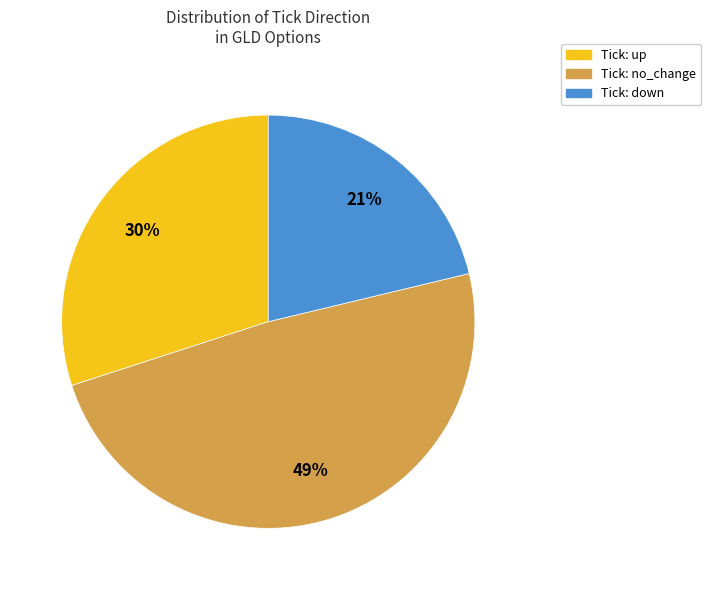

How many slices are in this pie chart?

3